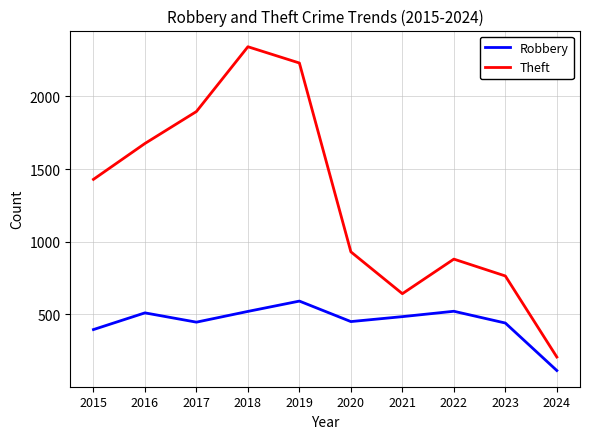

At 2017, list the series in order from smallest to largest.

Robbery, Theft